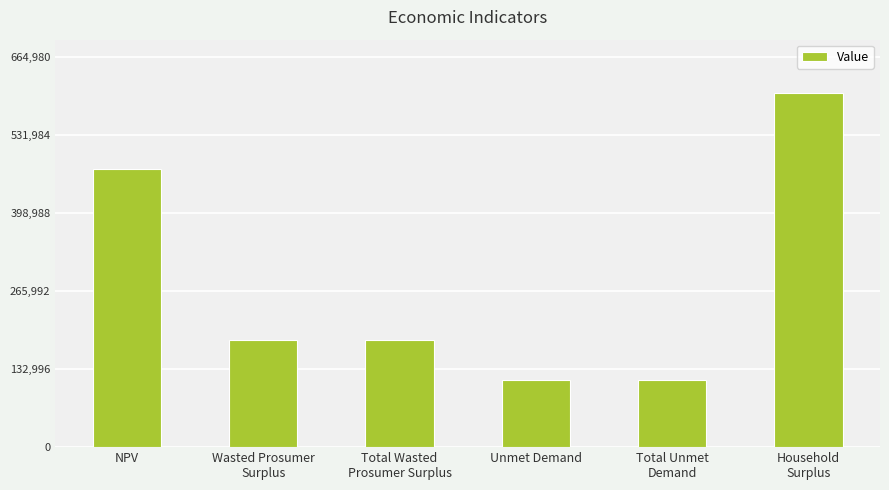

True or false: the data shows 182980.0 at Total Wasted
Prosumer Surplus.

True